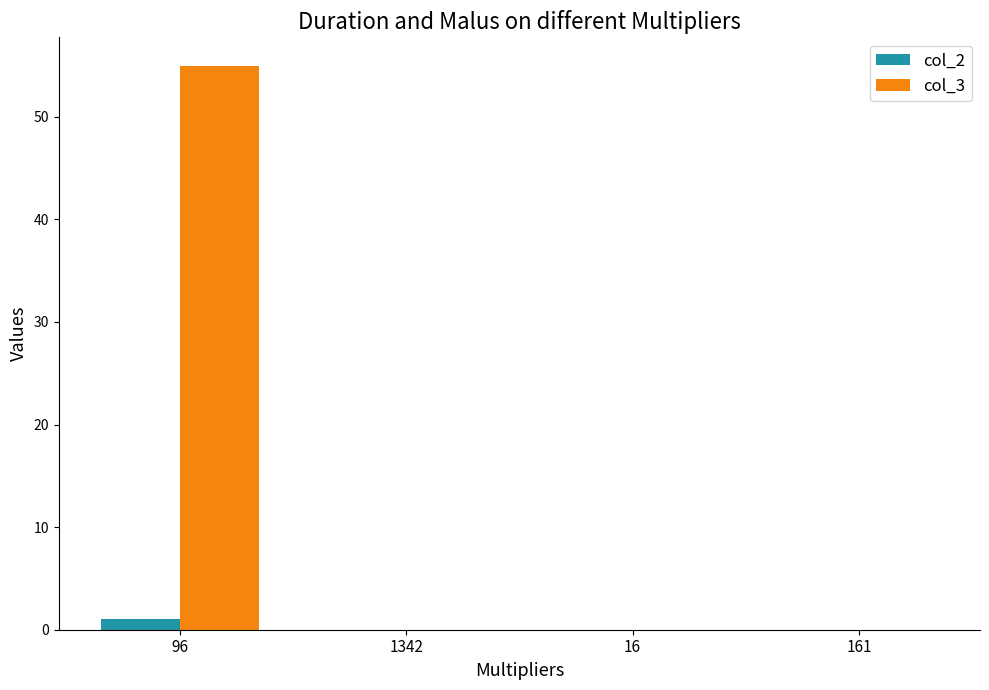

Which series has the largest range (max minus min)?

col_3